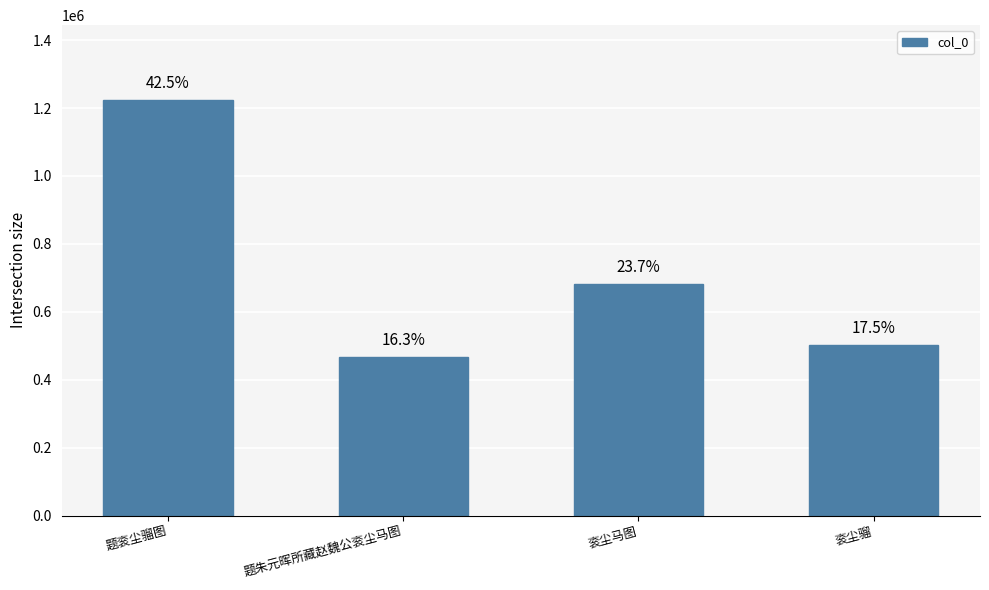

The chart shows a value of 1772865 at 题衮尘骝图. True or false?

False